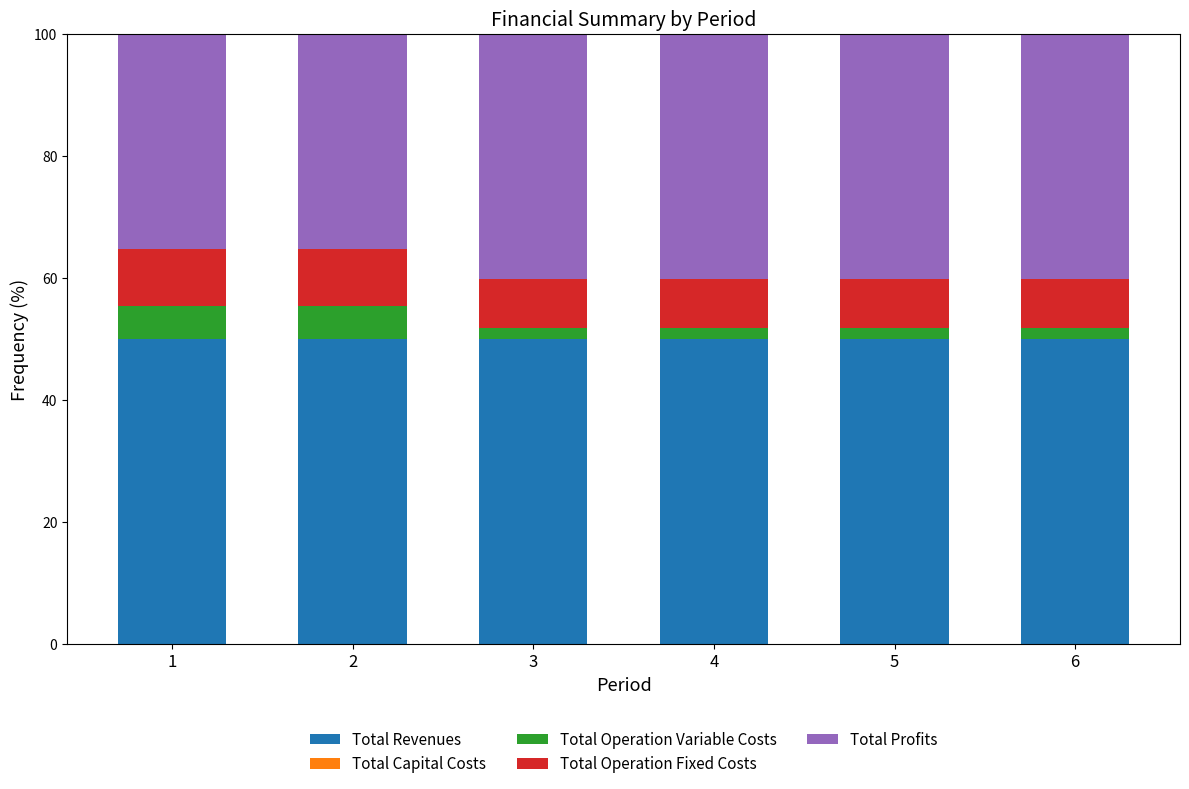

What is the total value across all series at 1?

100.0